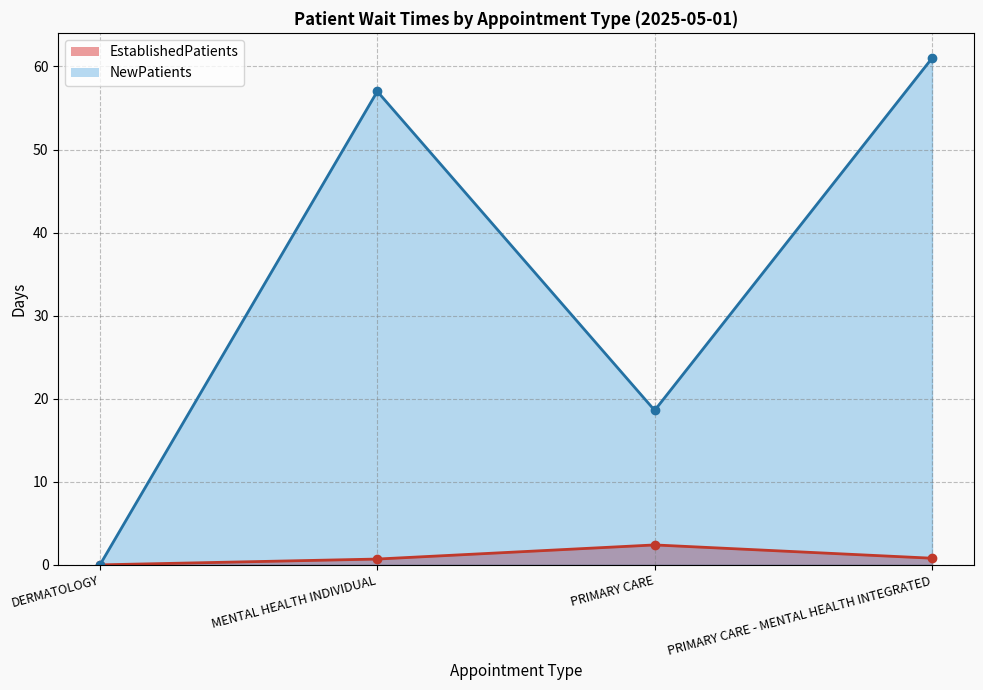

Between PRIMARY CARE - MENTAL HEALTH INTEGRATED and MENTAL HEALTH INDIVIDUAL, which is larger?

PRIMARY CARE - MENTAL HEALTH INTEGRATED